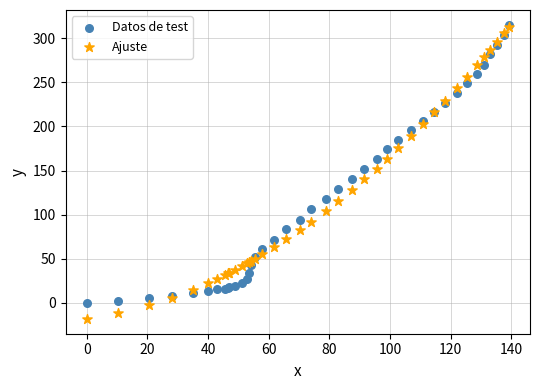

Which series has the largest Y range (max minus min)?

Ajuste